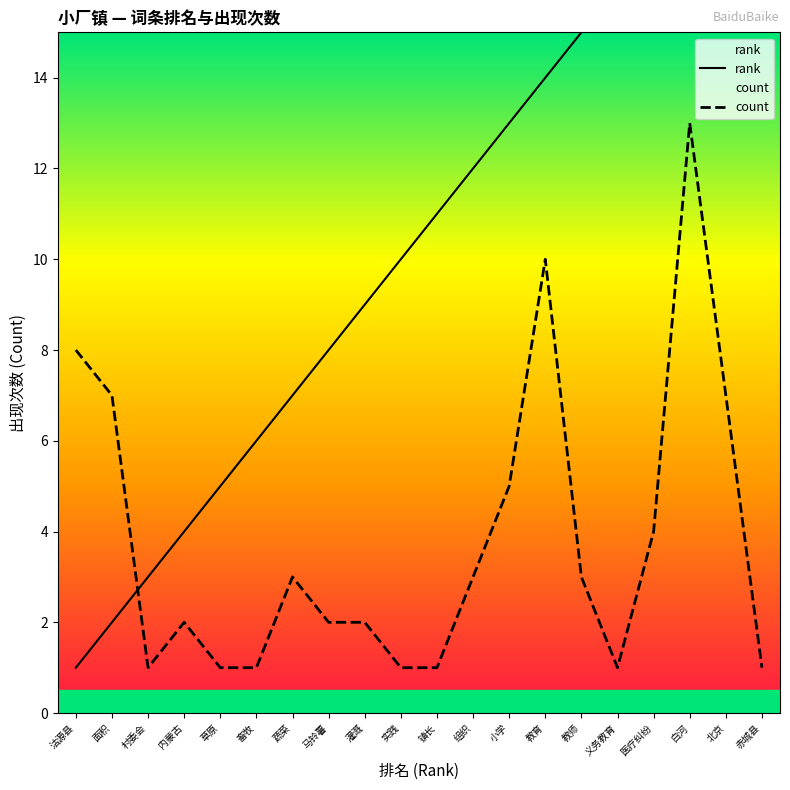

How many intersections are there between count and rank?

1